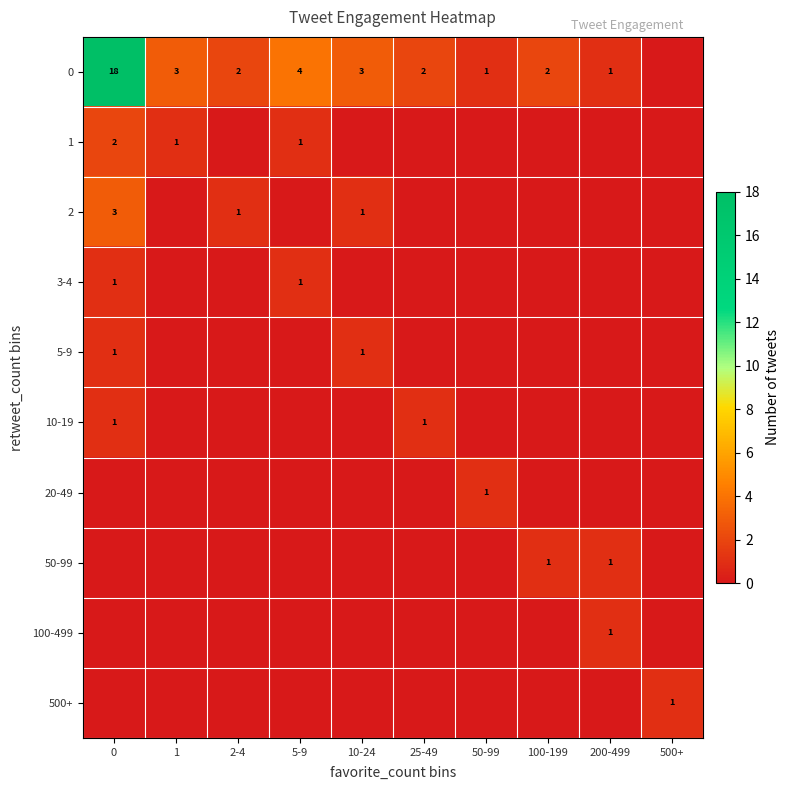

True or false: 0 has a value of 0 at 50-99.

False